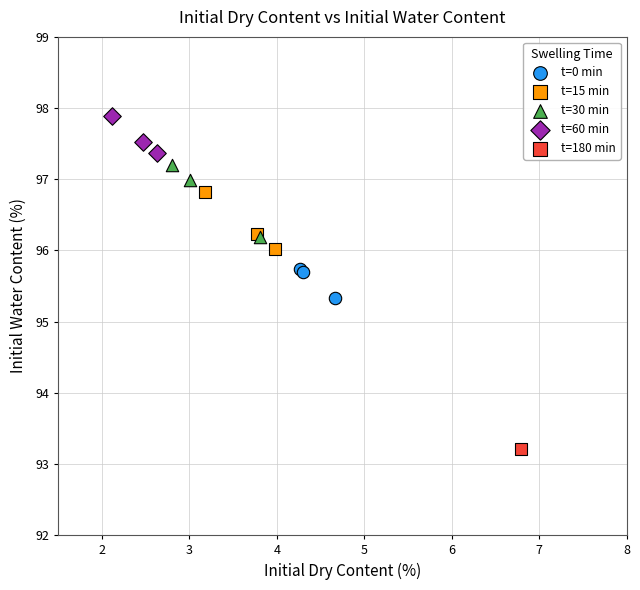

What are all the series names shown in the legend?

t=0 min, t=15 min, t=30 min, t=60 min, t=180 min